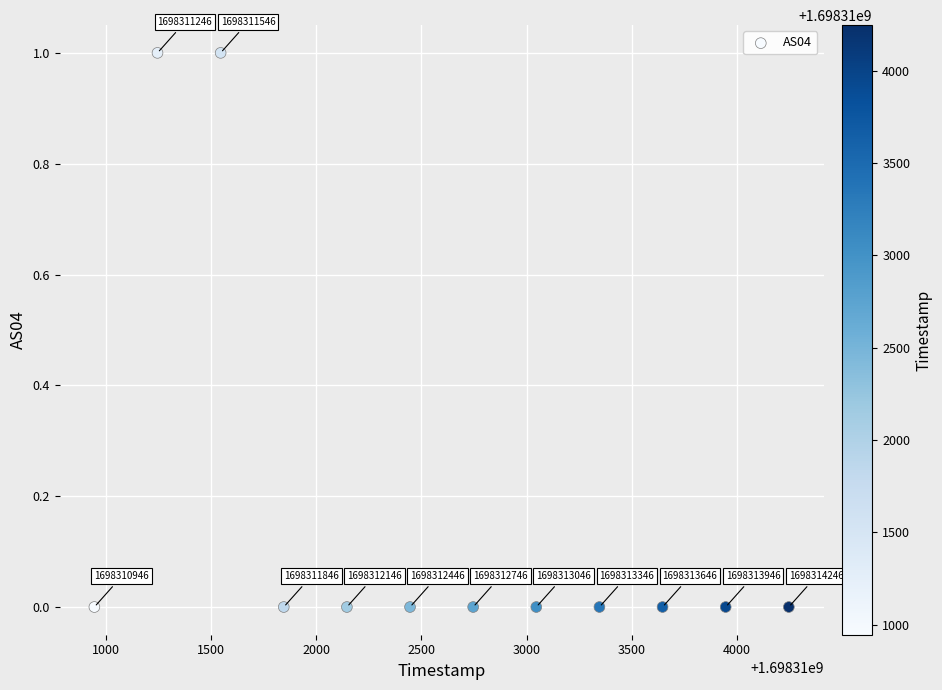

What is the average X value?

1698312596